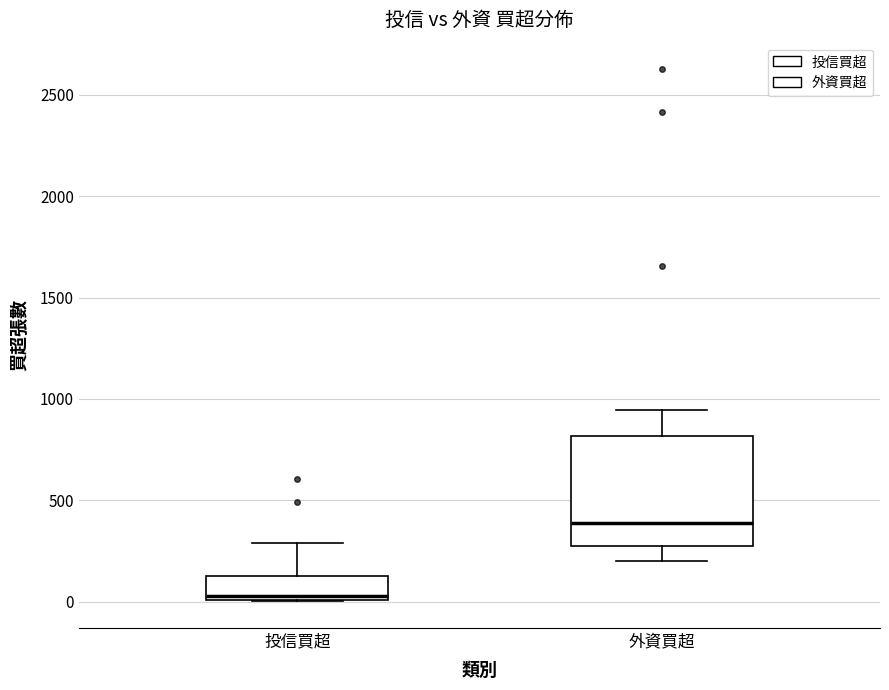

Reading left to right, read every box against the y-axis: the position of its median line, the range the box covers, and the ends of its whiskers. The values are not printed on the chart, so give them approximately, as read against the axis.

投信買超: median 50, box 0 to 150, whiskers 0 to 300
外資買超: median 400, box 300 to 800, whiskers 200 to 950